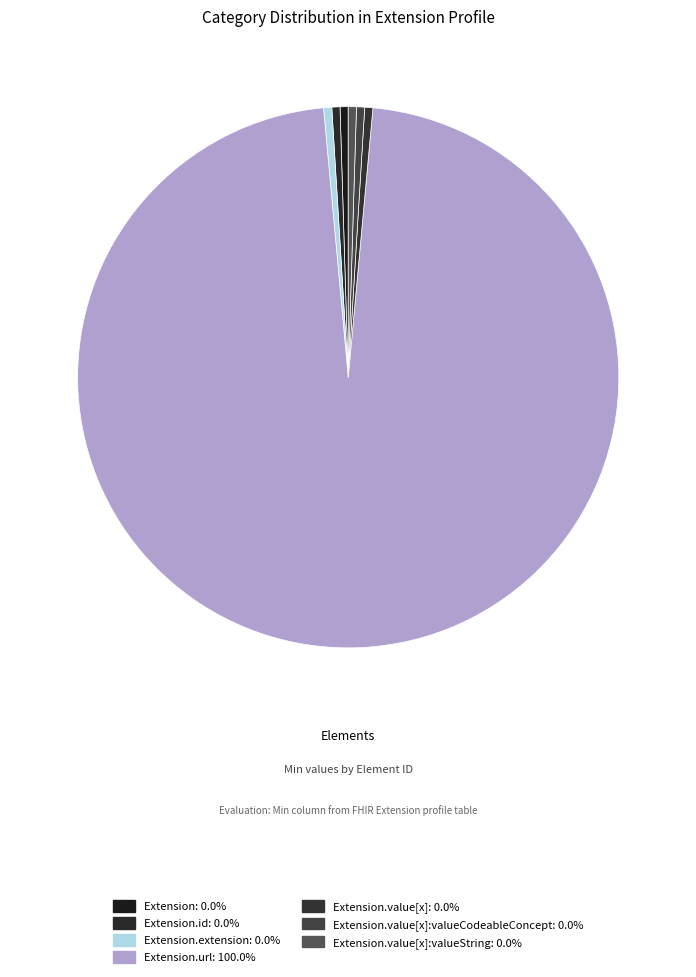

How many slices are in this pie chart?

7